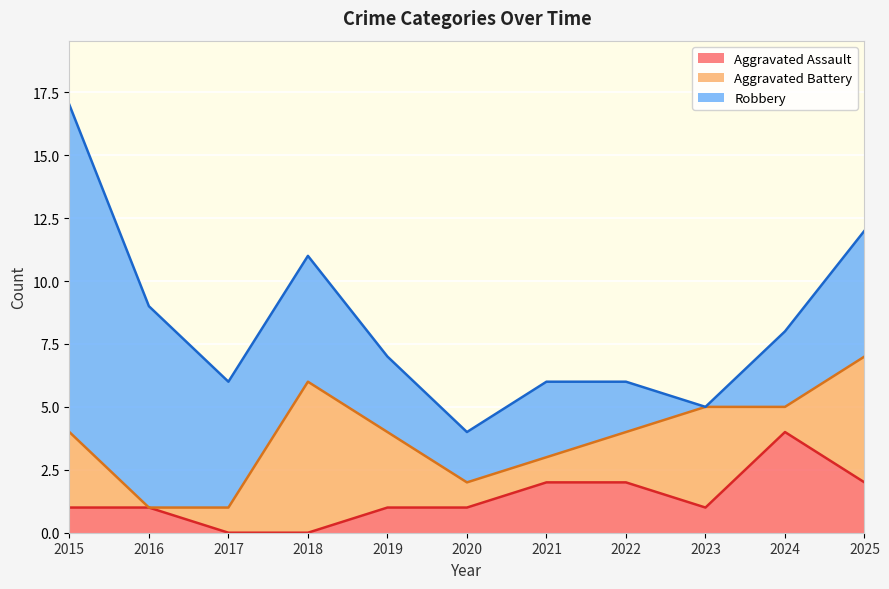

What is the difference between the highest and lowest values at 2025?

3